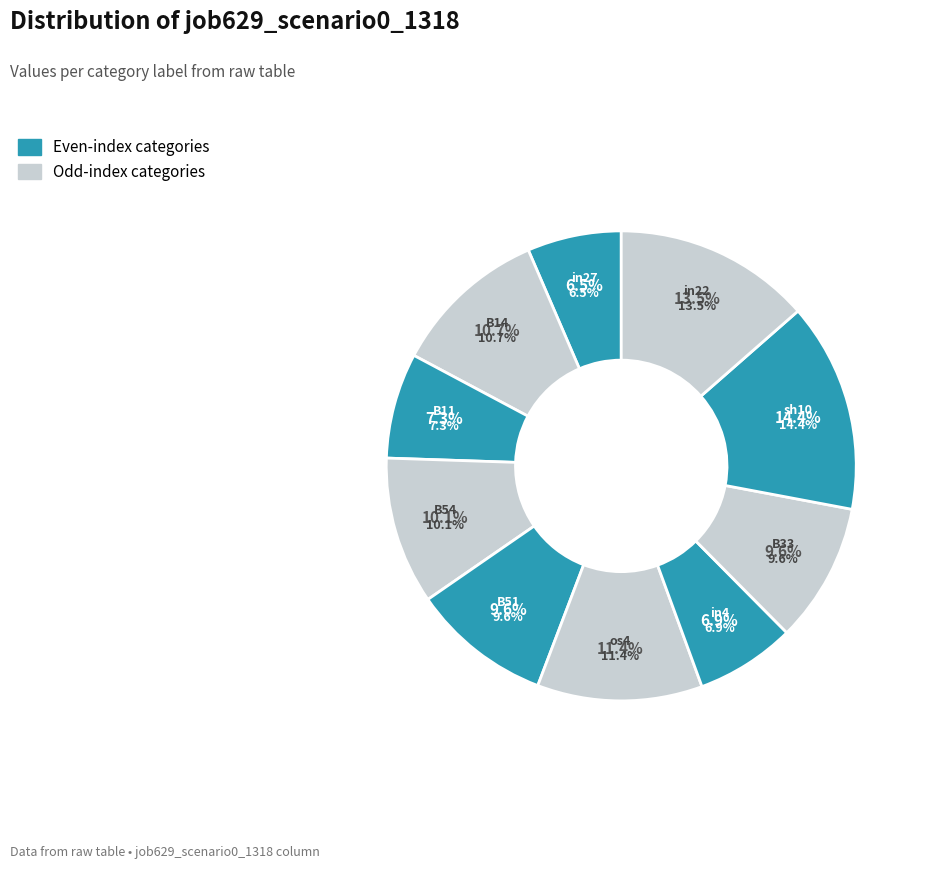

Between in22 and B51, which is larger?

in22